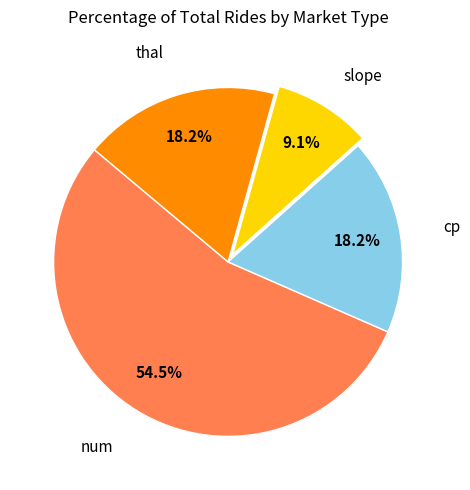

Does any single category account for the majority?

Yes